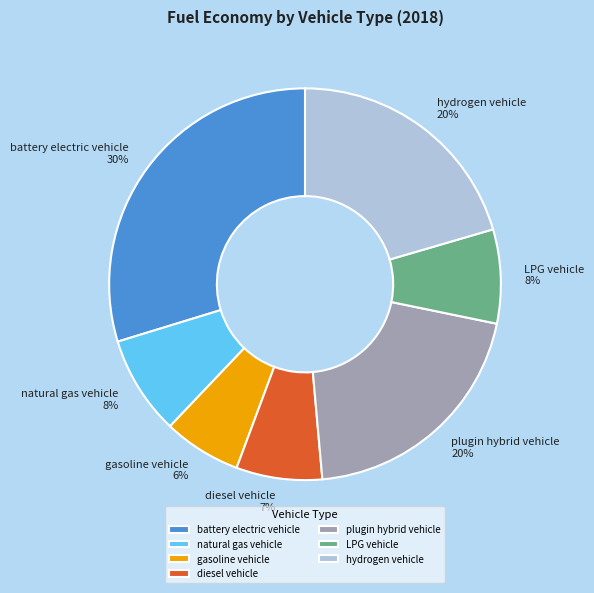

Is hydrogen vehicle the majority of the pie?

No